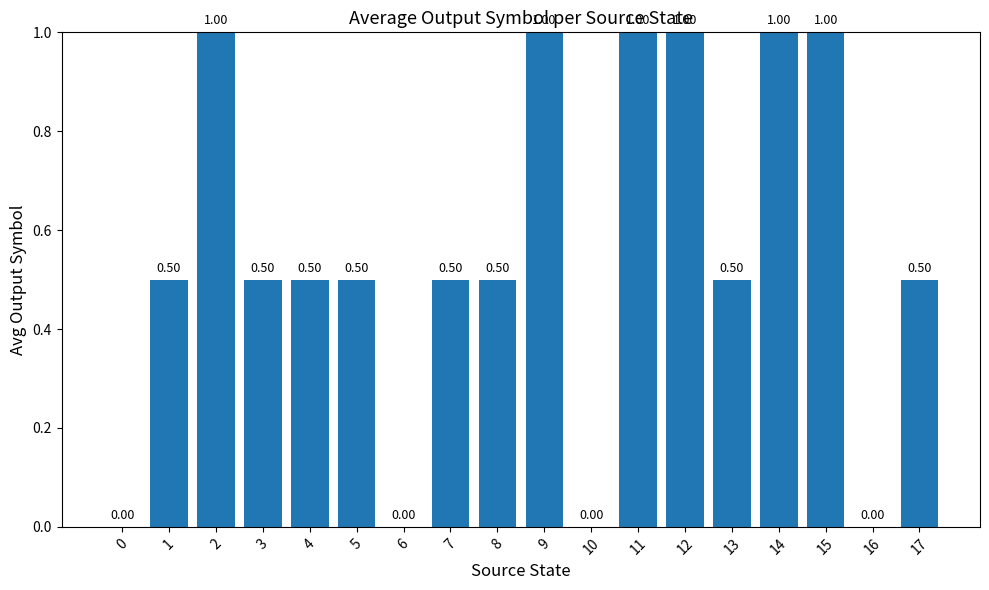

Reading left to right, extract all data points from this chart.

0=0.0	1=0.5	2=1.0	3=0.5	4=0.5	5=0.5	6=0.0	7=0.5	8=0.5	9=1.0	10=0.0	11=1.0	12=1.0	13=0.5	14=1.0	15=1.0	16=0.0	17=0.5